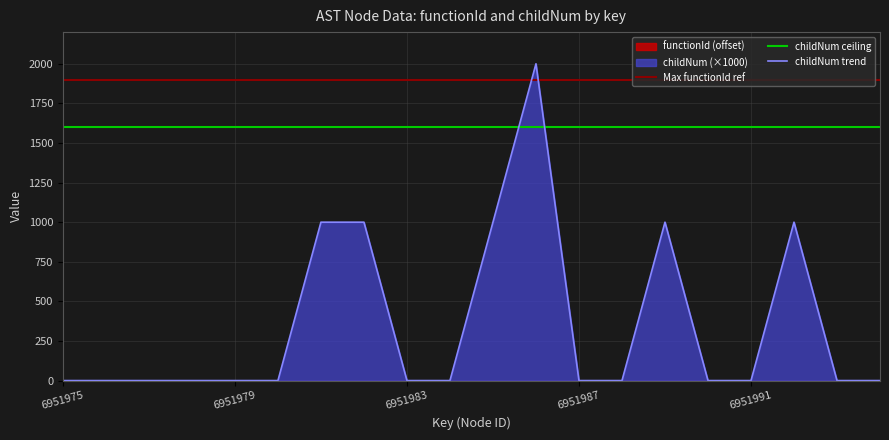

True or false: there are more than 2 points higher than both neighbors.

True